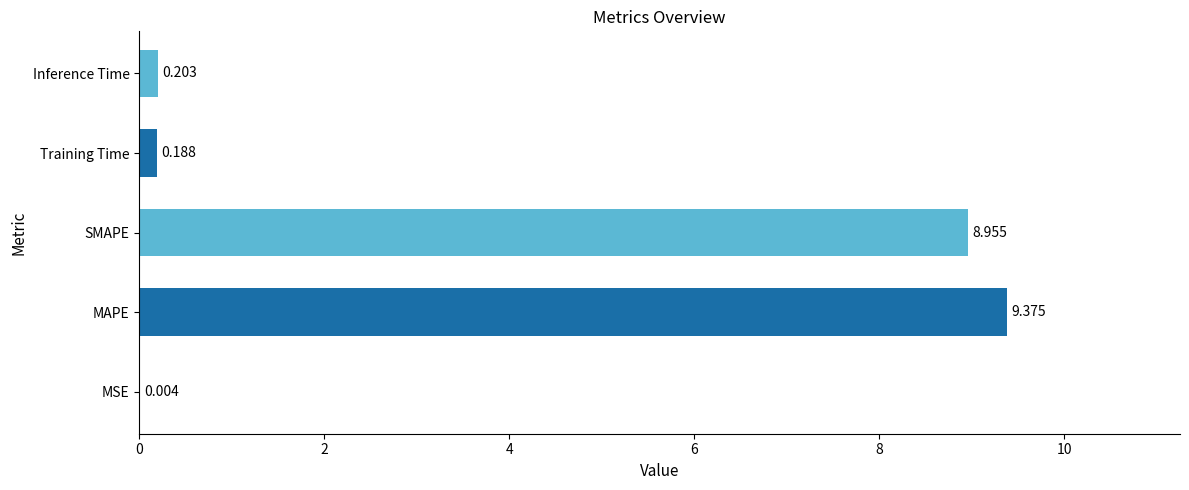

Where is the data nearest to the value 4?

Inference Time